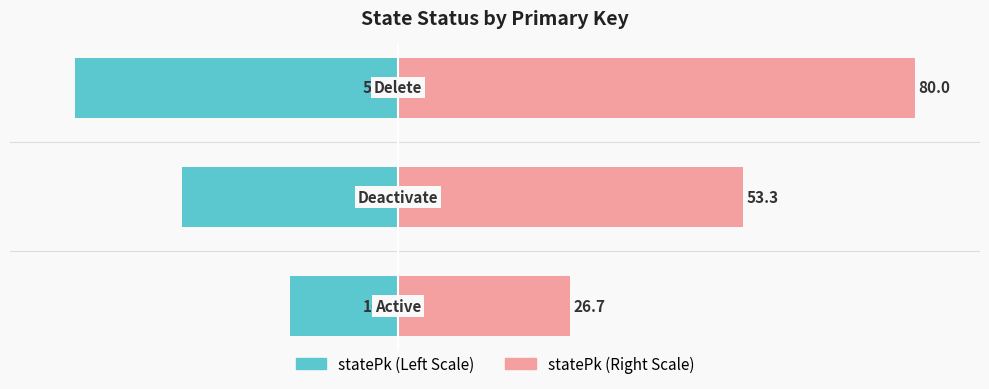

What is the difference between the statePk (Left) values at −60 and −40?

16.7